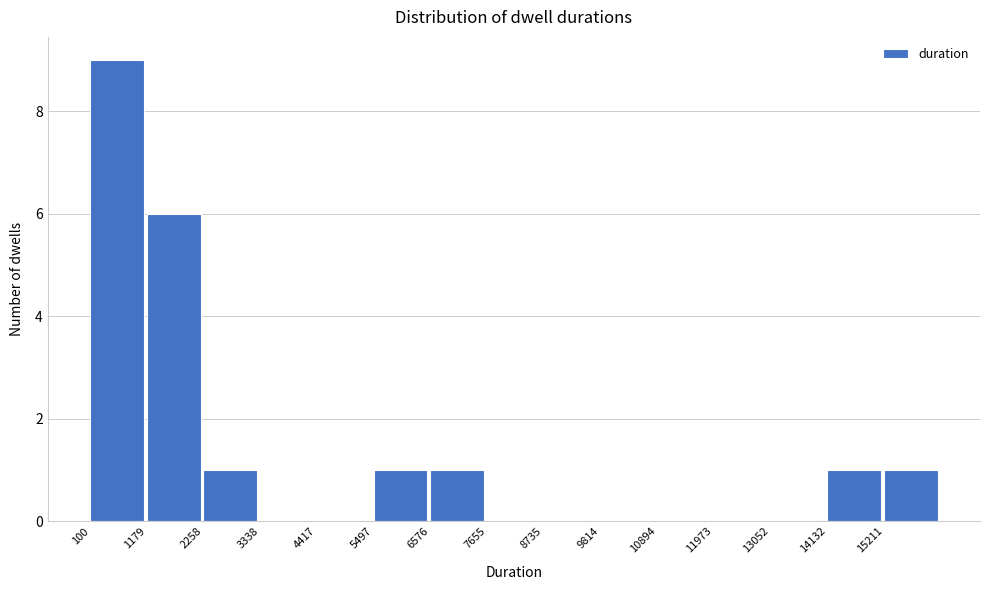

Reading left to right, transcribe this chart: for each bar, give the range it covers on the x-axis and its height. Neither the bar edges nor the heights are printed on the chart, so give them approximately, as read against the axes.

200 to 1200: 9
1200 to 2200: 6
2200 to 3400: 1
3400 to 4400: 0
4400 to 5400: 0
5400 to 6600: 1
6600 to 7600: 1
7600 to 8800: 0
8800 to 9800: 0
9800 to 10800: 0
10800 to 12000: 0
12000 to 13000: 0
13000 to 14200: 0
14200 to 15200: 1
15200 to 16200: 1